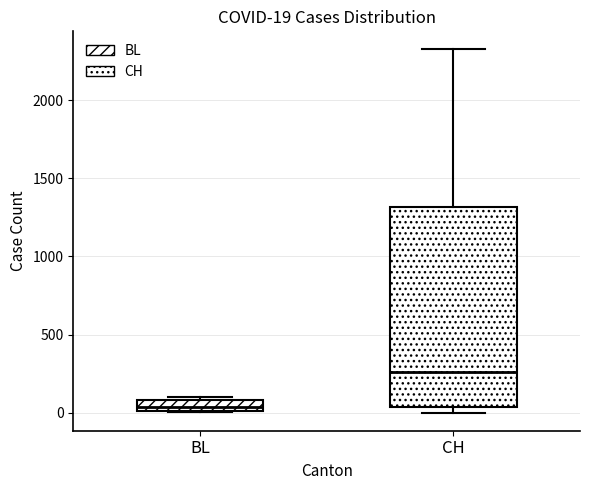

Comparing the boxes themselves (not the whiskers), which one is the tallest?

CH